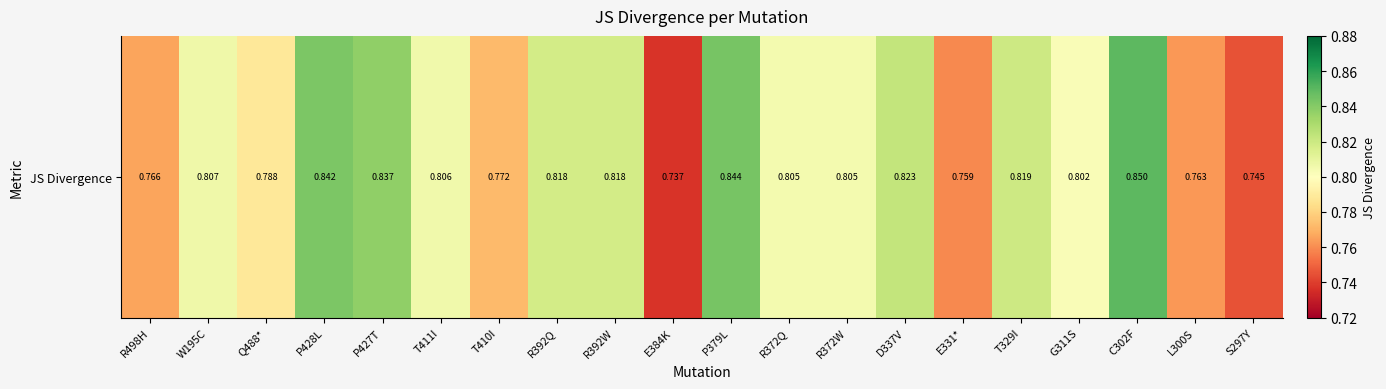

Rank the categories by value from lowest to highest.

E384K, S297Y, E331*, L300S, R498H, T410I, Q488*, G311S, R372Q, R372W, T411I, W195C, R392Q, R392W, T329I, D337V, P427T, P428L, P379L, C302F